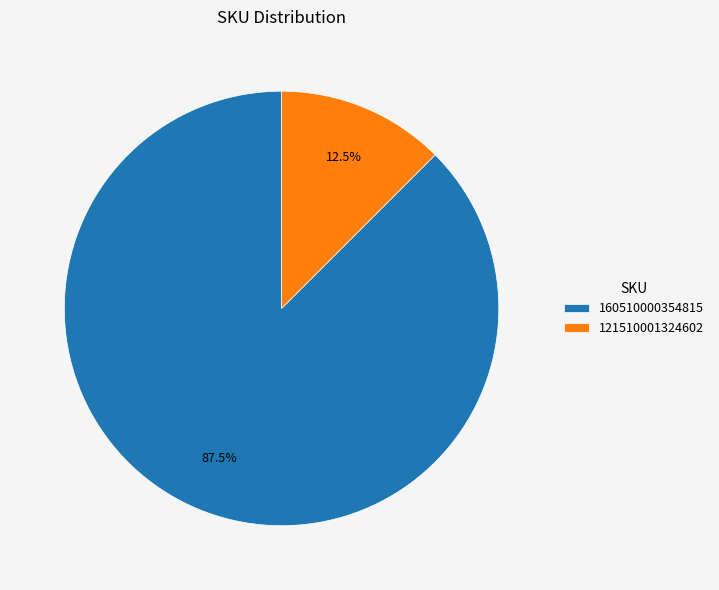

Is 121510001324602 the majority of the pie?

No